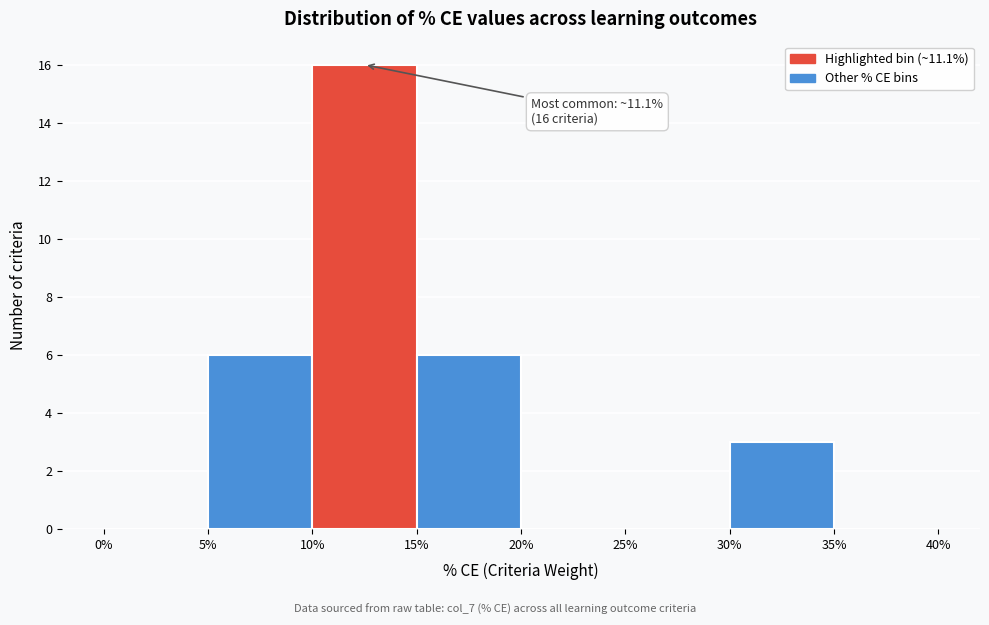

Over which range of the x-axis is the bar tallest?

10% to 15%